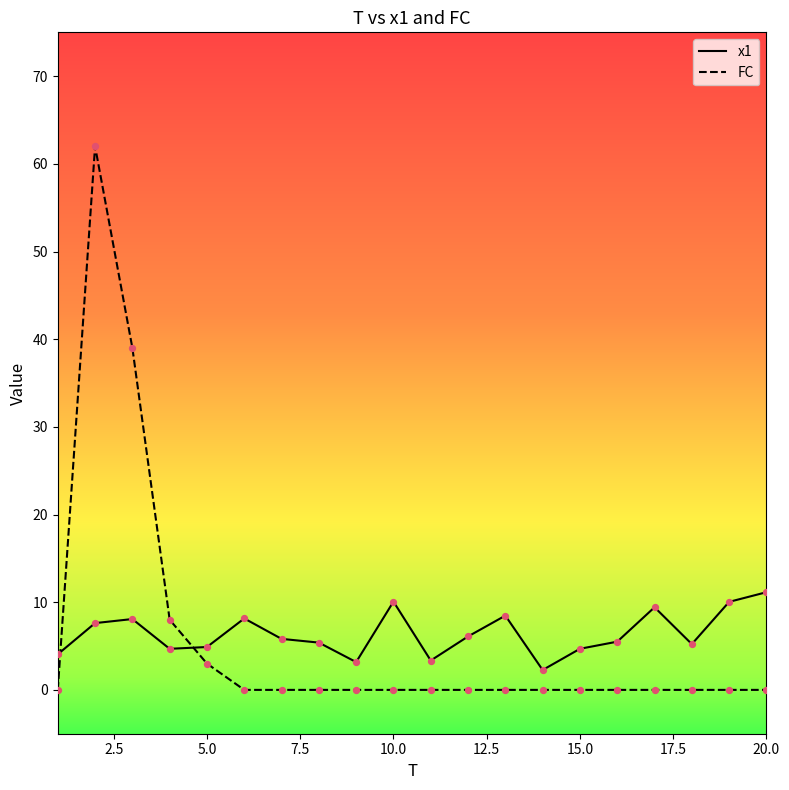

After their last crossing, which series has the higher values: FC or x1?

x1